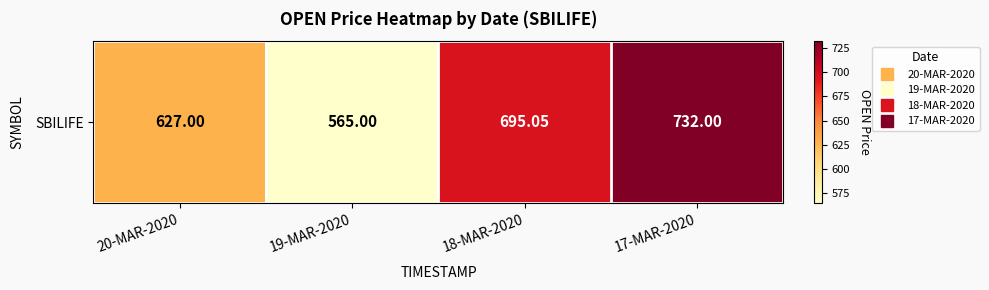

Between 20-MAR-2020 and 17-MAR-2020, which is larger?

17-MAR-2020